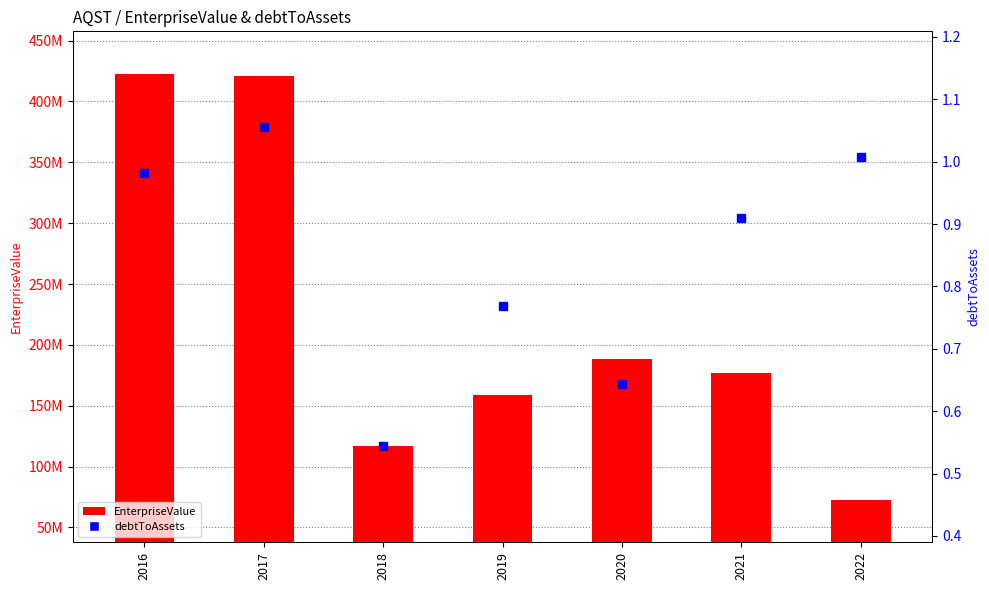

Between 2016 and 2017, which series saw the biggest shift?

EnterpriseValue